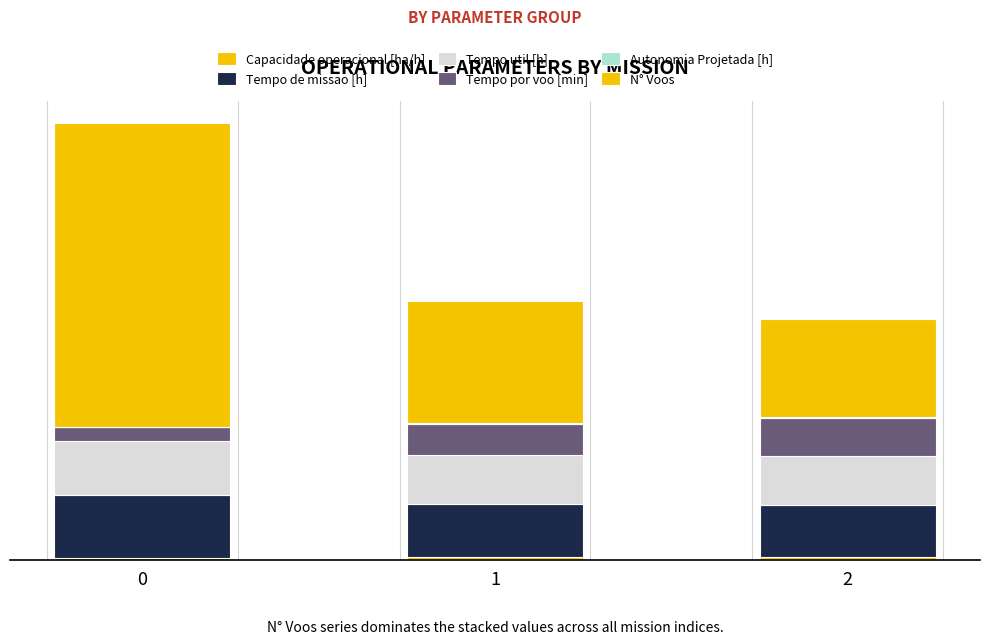

The N° Voos series shows 123.4 at 2. True or false?

False